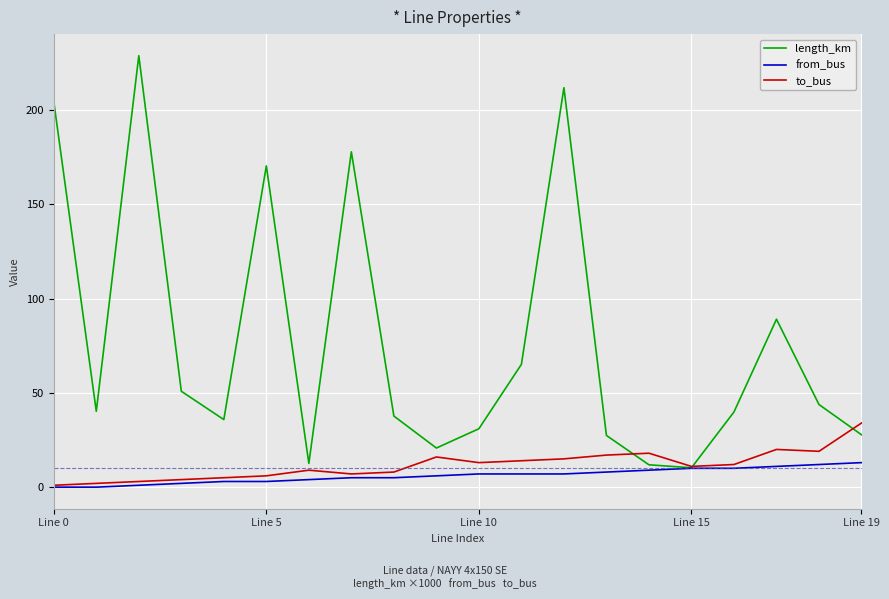

Which series has the largest range (max minus min)?

length_km